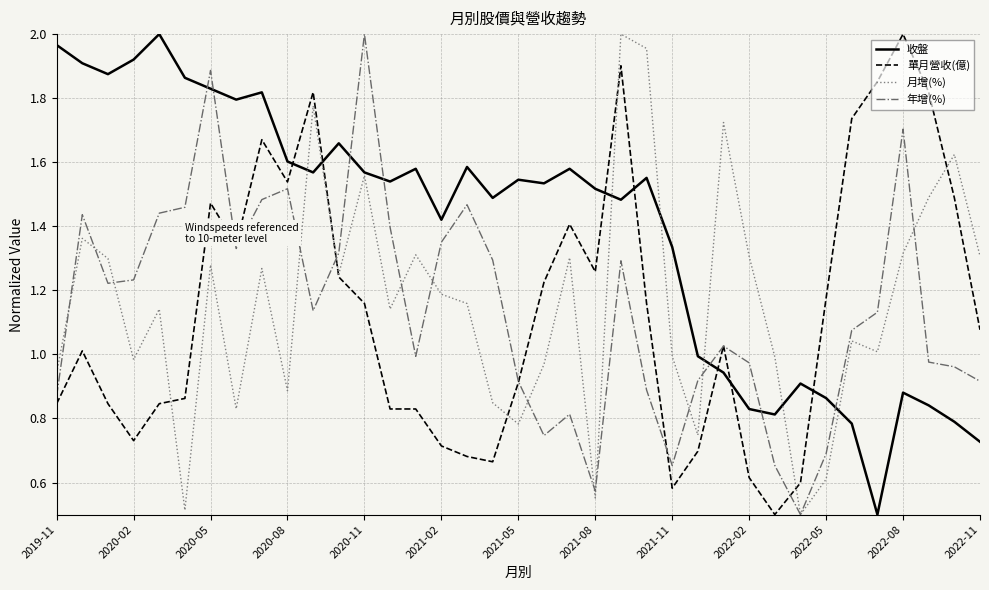

True or false: 單月營收(億) and 收盤 intersect in this chart.

True